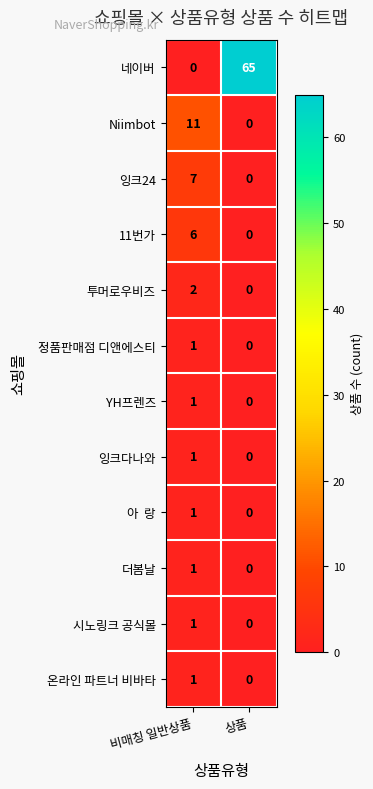

Which series has the widest spread of values?

네이버